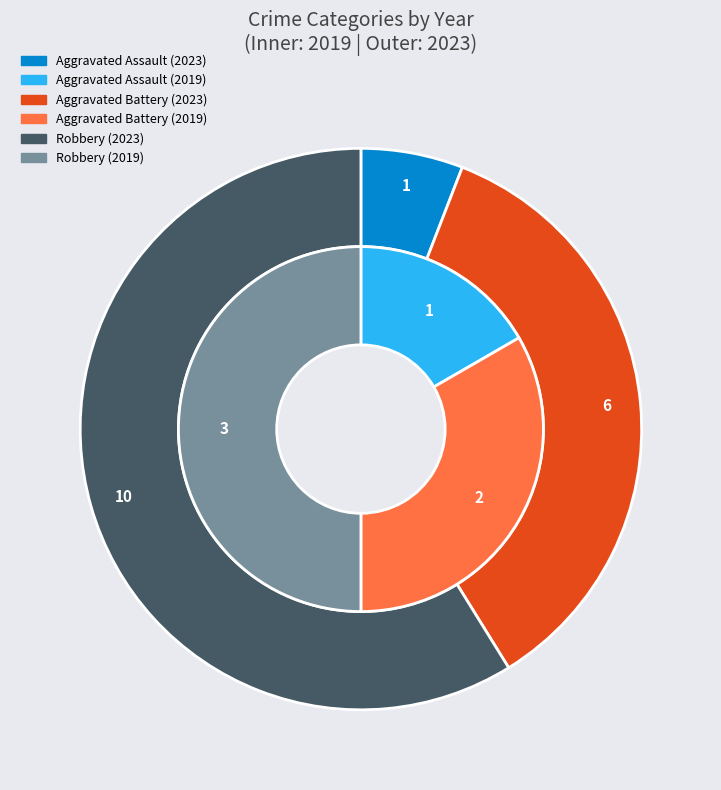

What percentage do values_2023 and values_2019 together represent?

50.0%